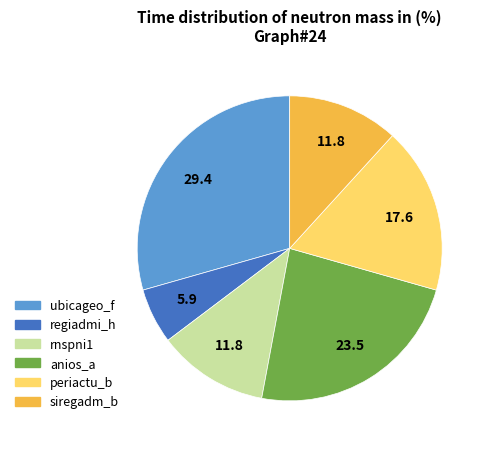

Is there any slice that represents more than half of the pie?

No